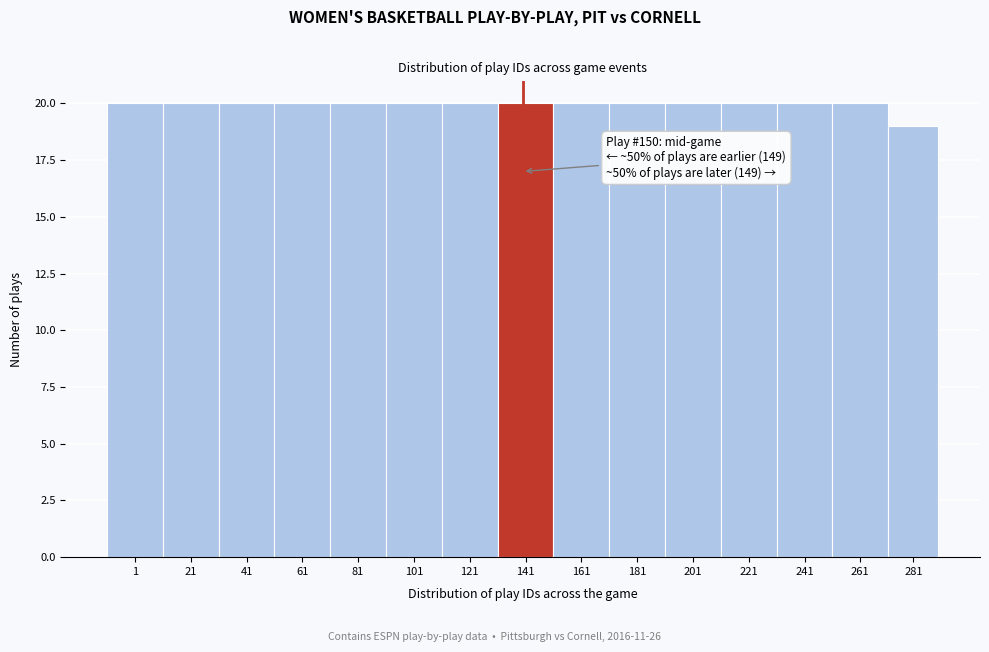

Reading right to left, extract all data points from this chart.

19	20	20	20	20	20	20	20	20	20	20	20	20	20	20